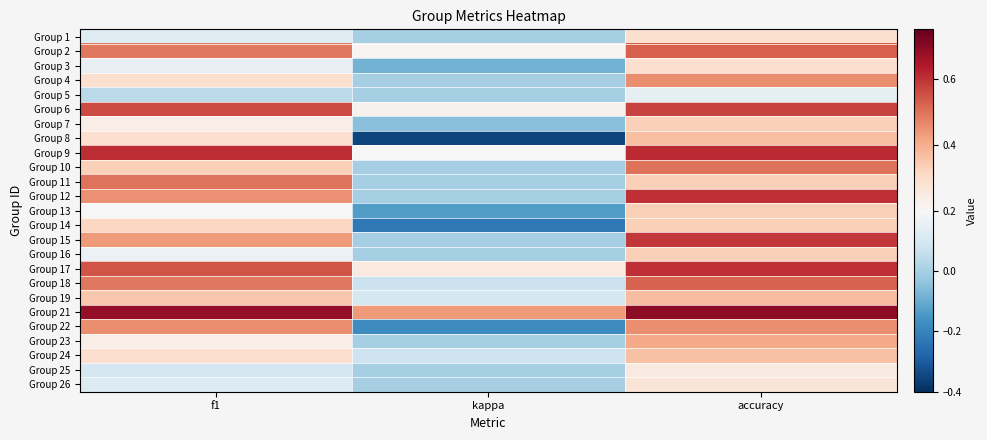

What is the spread (max minus min) of values at accuracy?

0.5